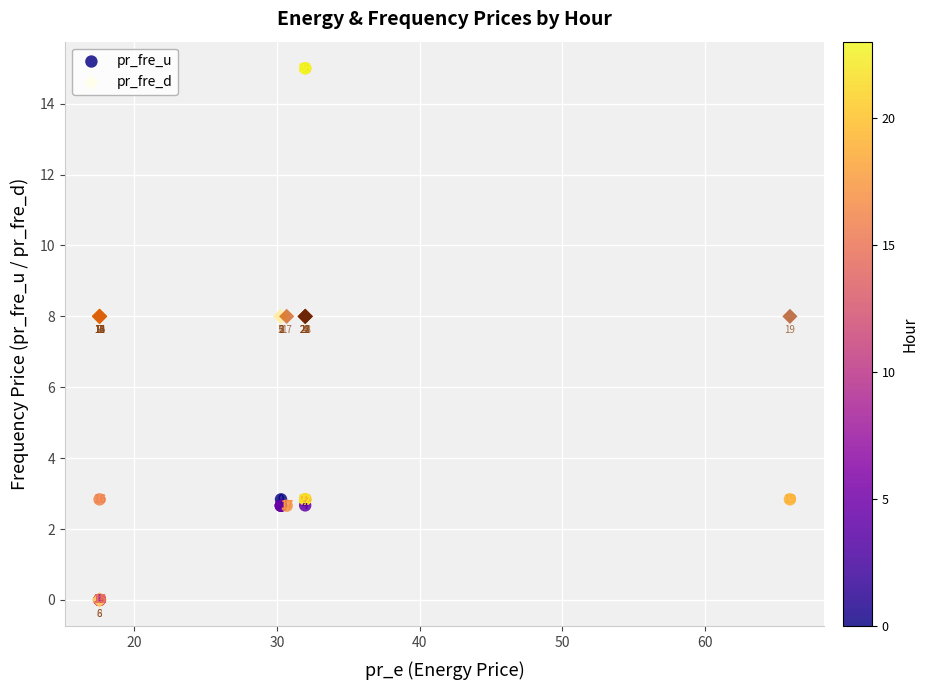

Which series reaches the maximum Y coordinate?

pr_fre_u